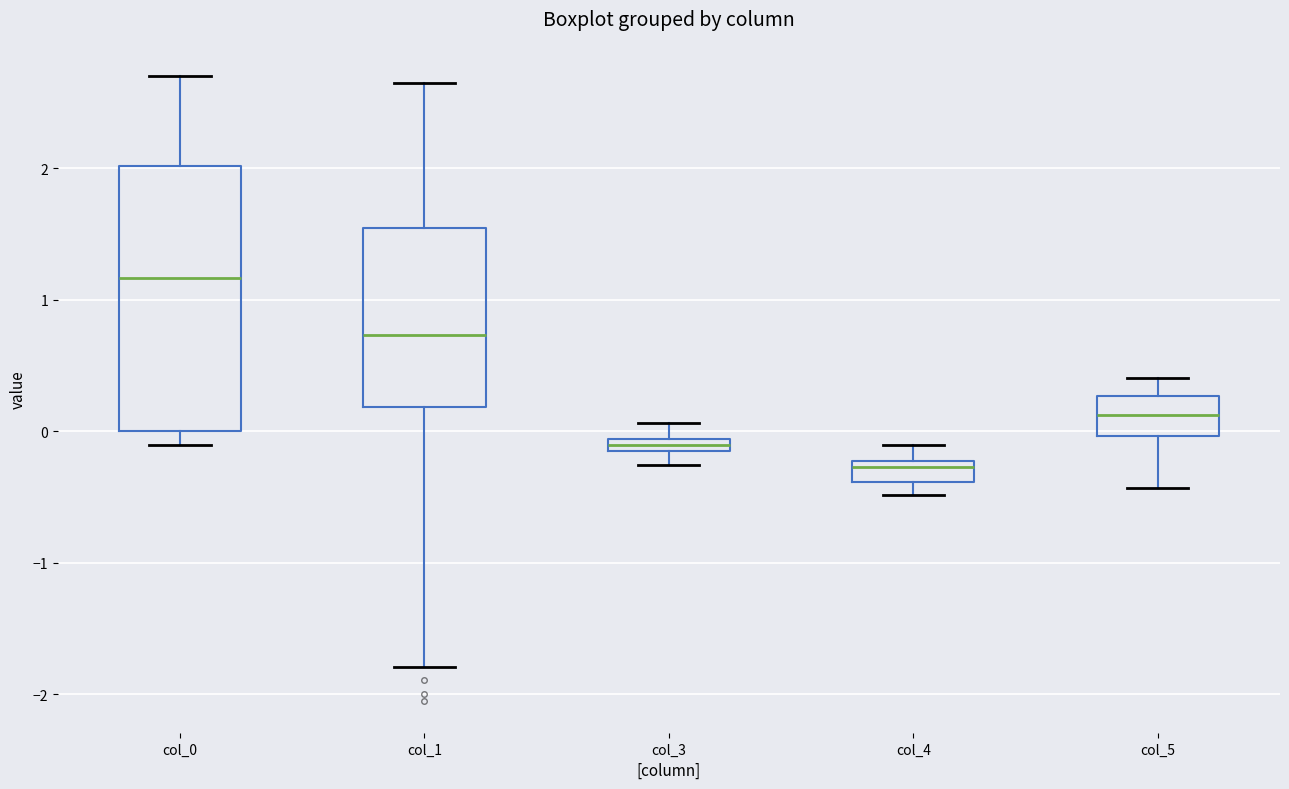

Which box's median line is the lowest?

col_4